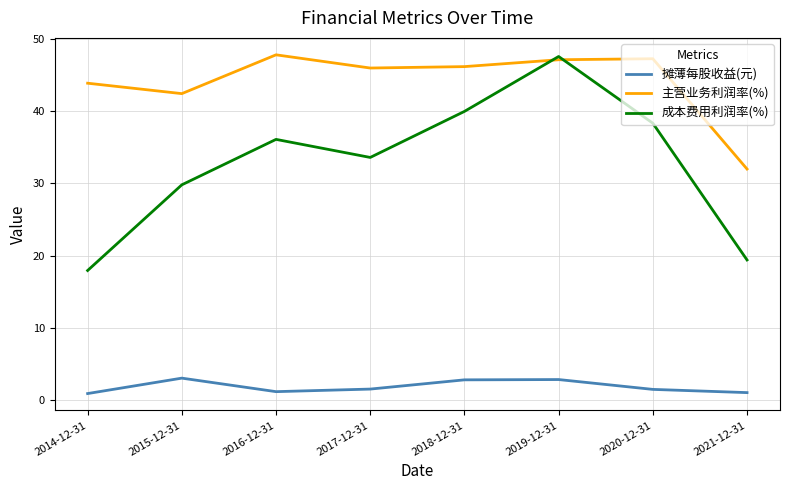

At which category does 摊薄每股收益(元) reach its first local peak?

2015-12-31